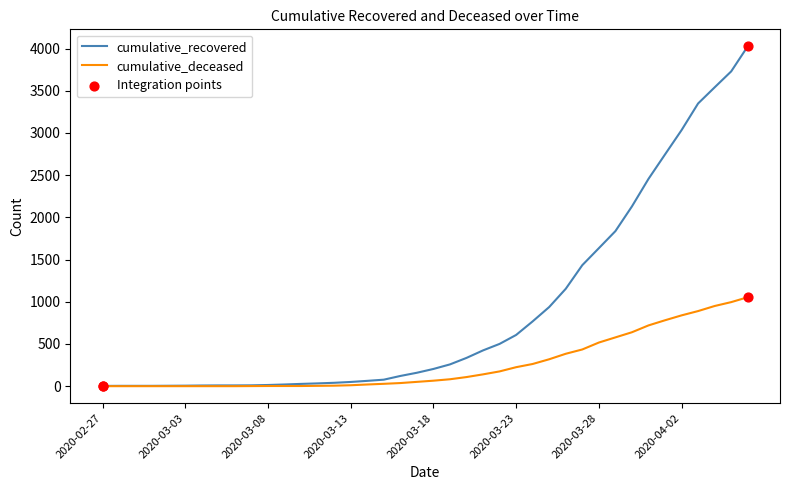

Which series has the largest range (max minus min)?

cumulative_recovered